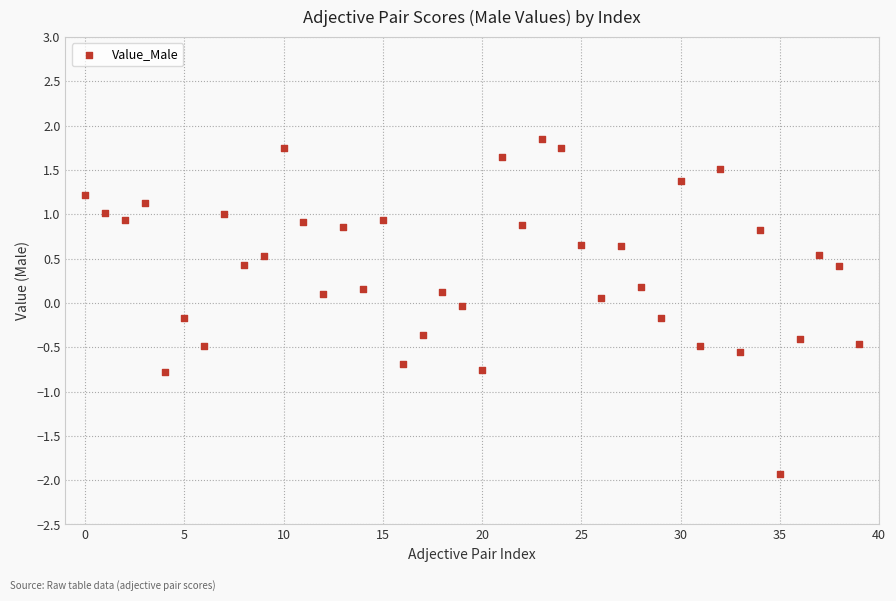

What is the range of Y values (max minus min)?

3.8